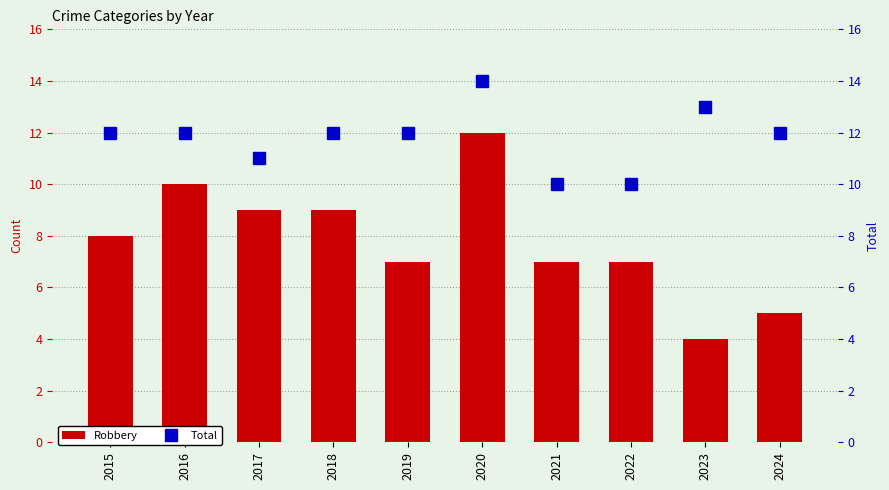

Which series changed the most between 2016 and 2017?

Robbery